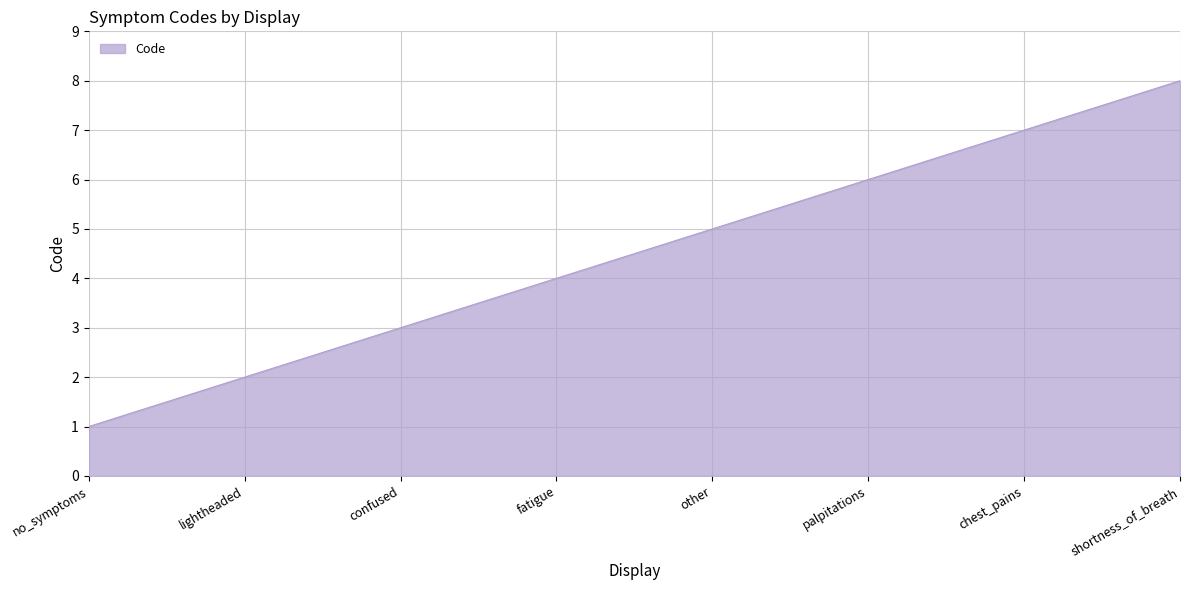

List the labels in order of value, smallest first.

no_symptoms, lightheaded, confused, fatigue, other, palpitations, chest_pains, shortness_of_breath